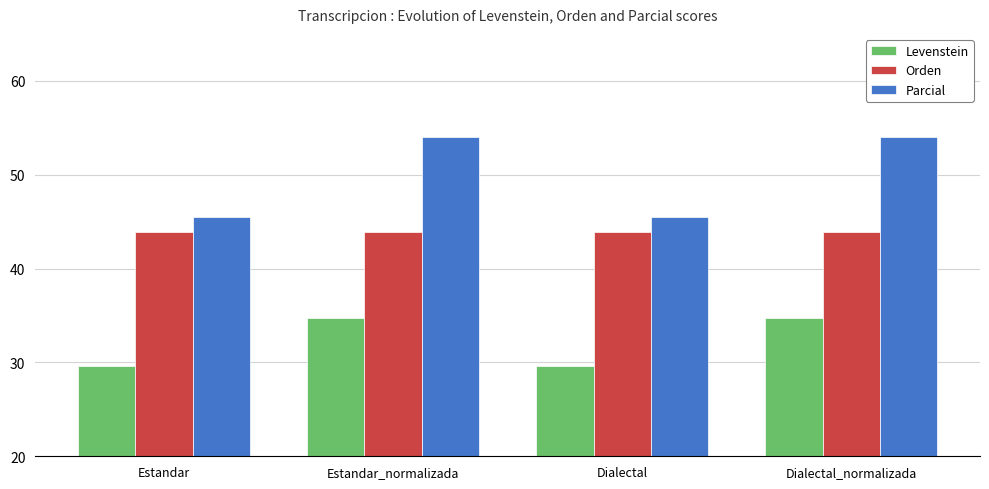

List the series in order of their peak value, highest first.

Parcial, Orden, Levenstein